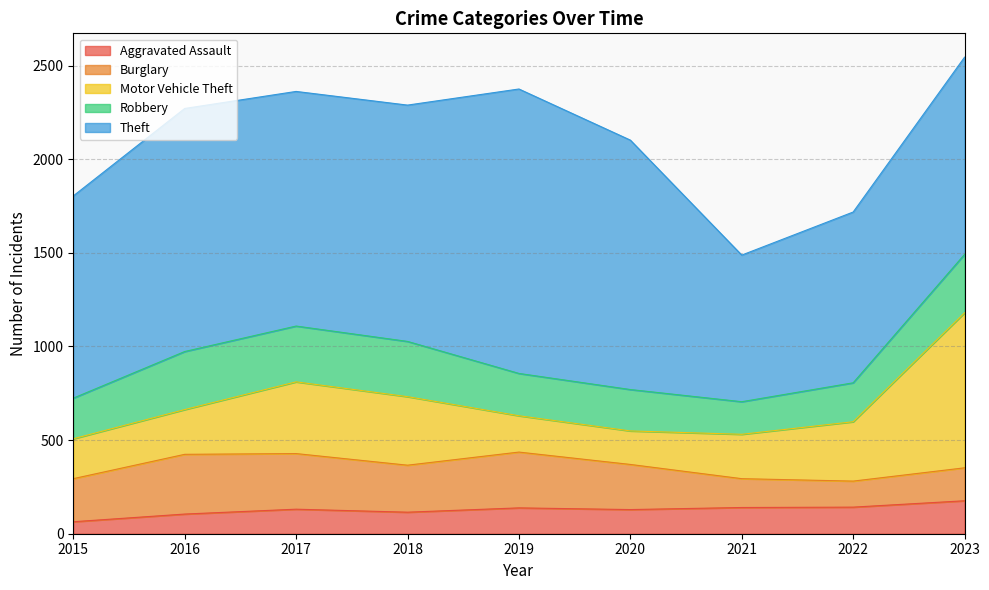

How many interior local valleys does the Burglary series have?

2